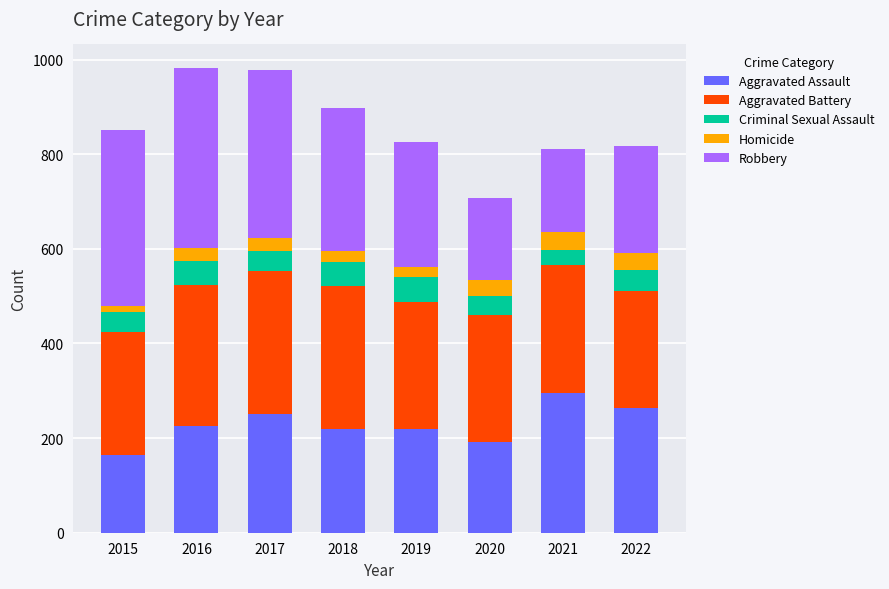

At which label does Aggravated Assault reach its peak?

2021